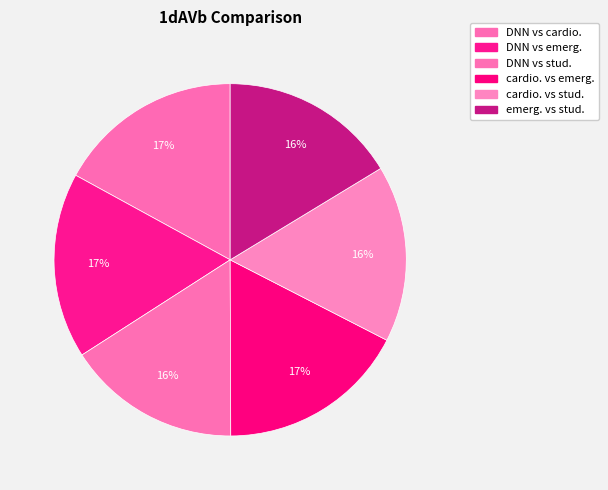

Does any single category account for the majority?

No